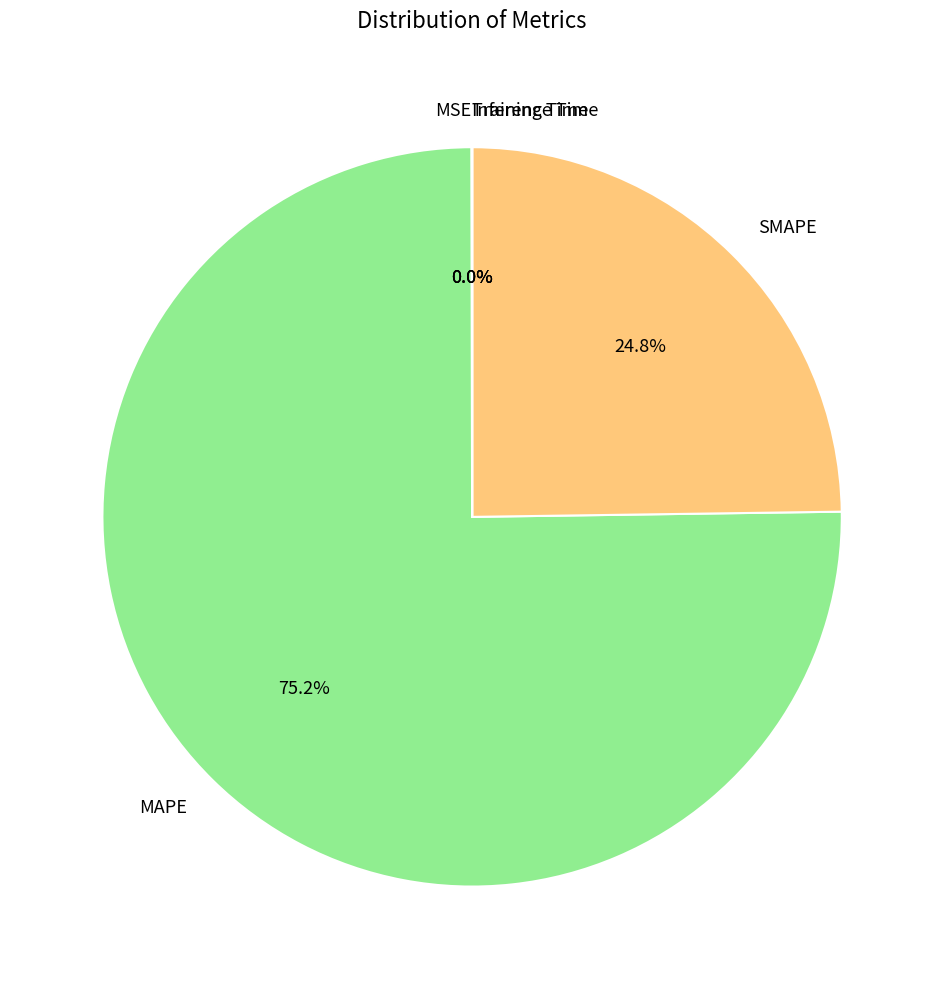

How much of the chart is everything except MAPE?

24.8%